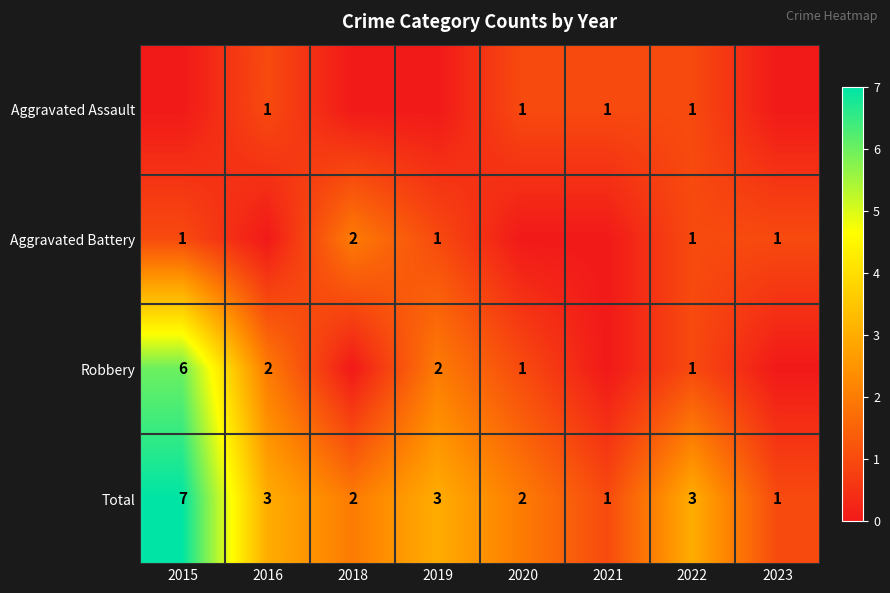

Is the value of Aggravated Battery at 2018 greater than the value of Total at 2016?

No